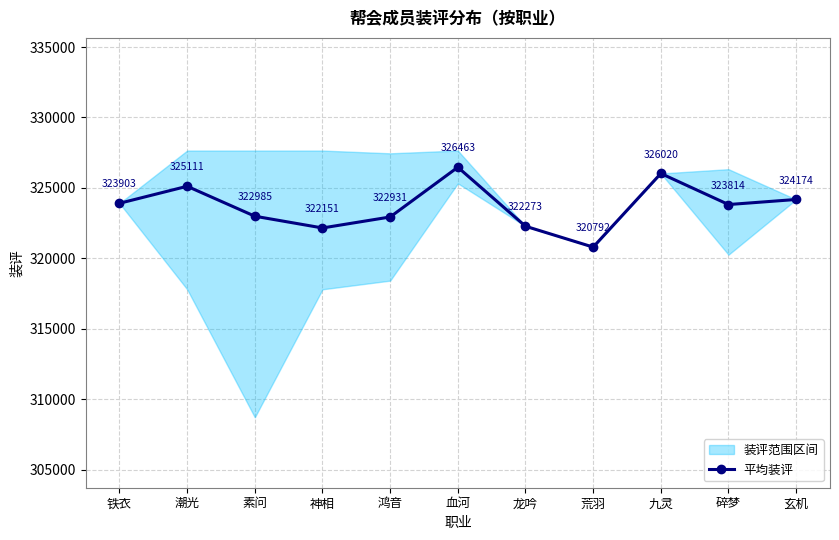

What is the minimum value shown in the chart?

320792